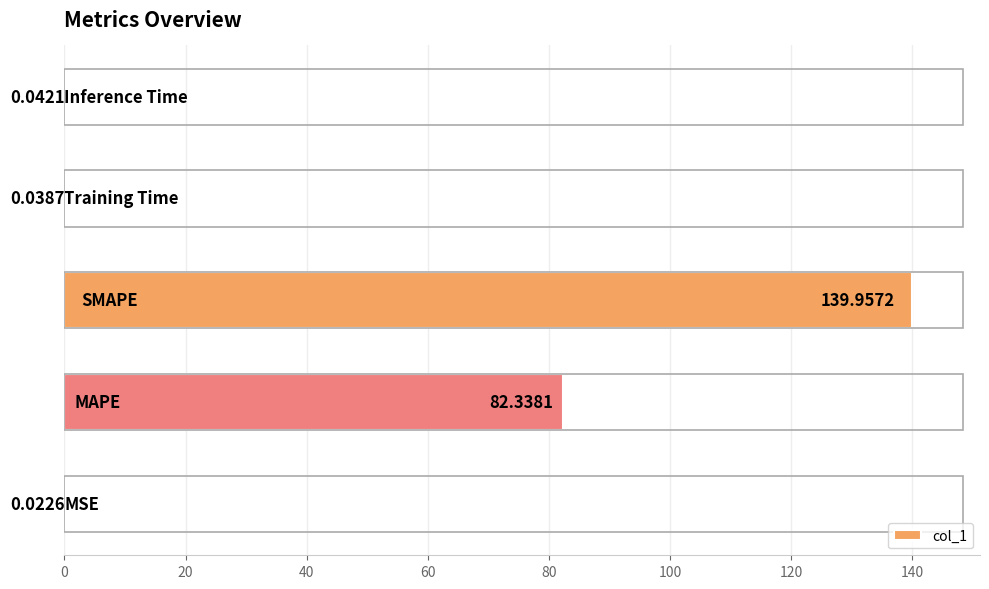

What is the sum of all values?

222.4